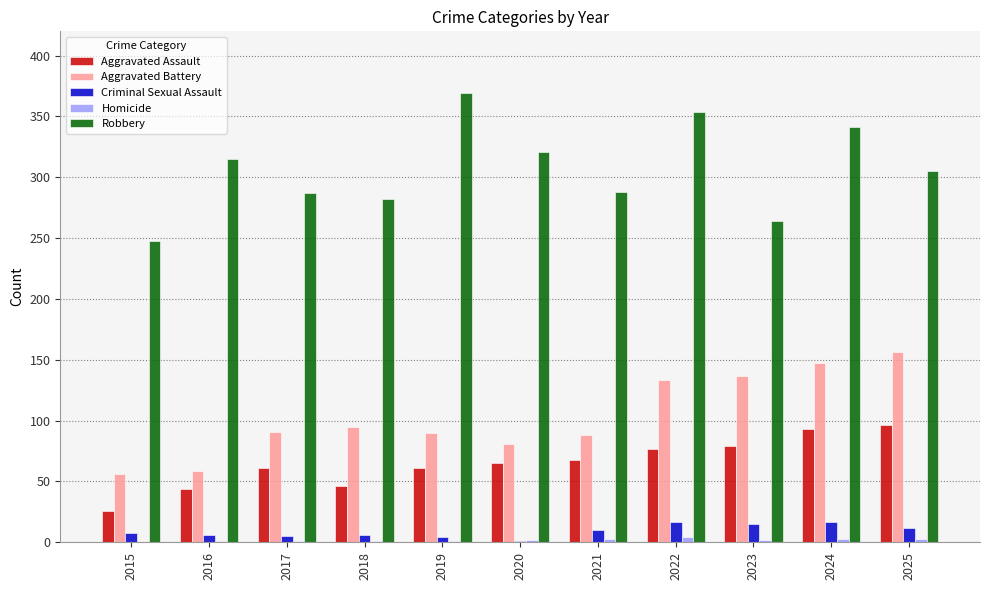

Which series has the largest total across all categories?

Robbery